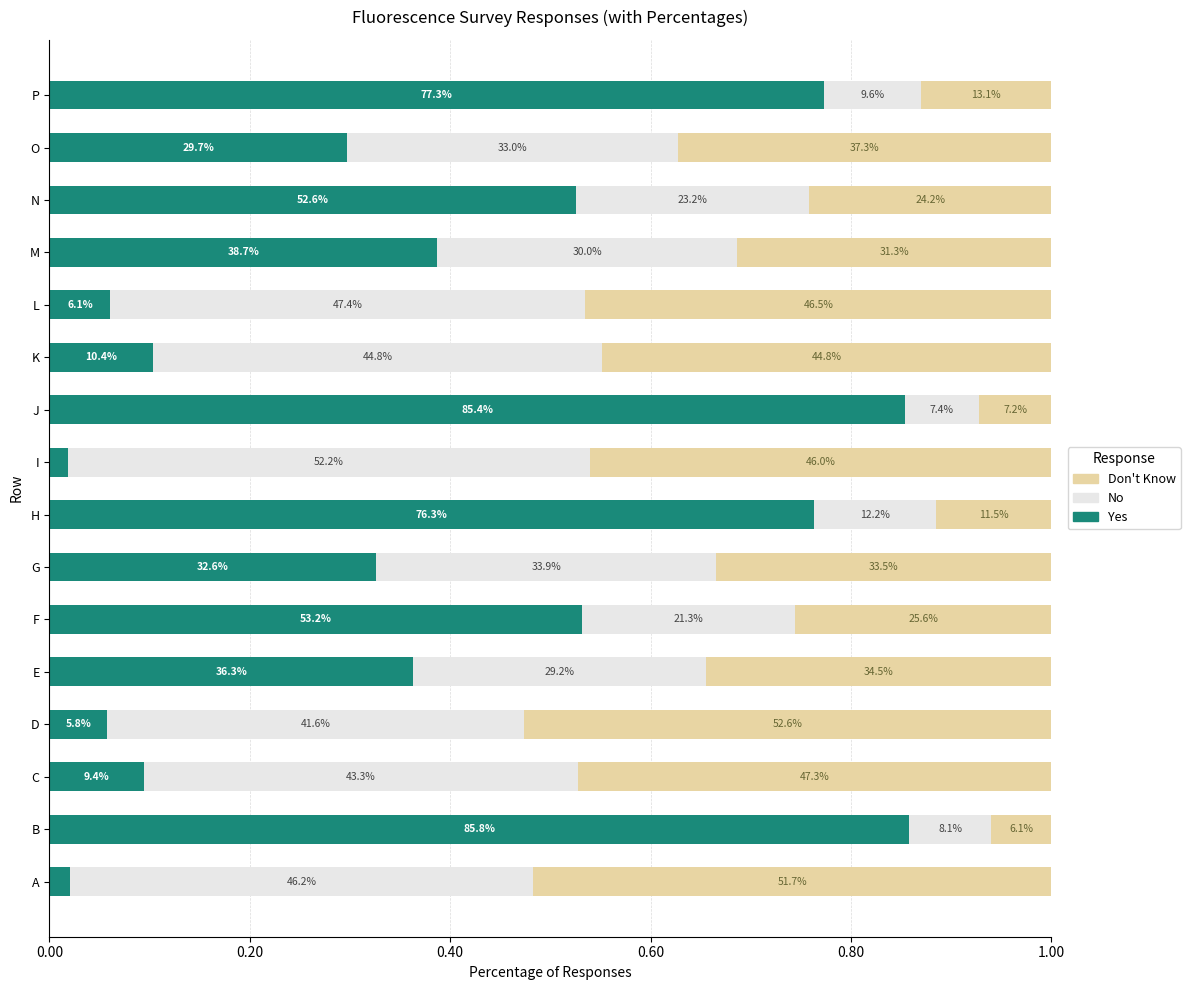

Count the No values in the range 0 to 1.

16